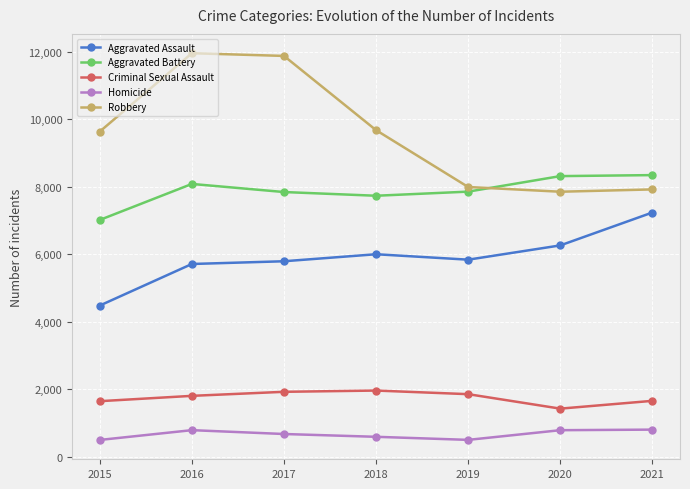

The Criminal Sexual Assault series shows 890 at 2018. True or false?

False